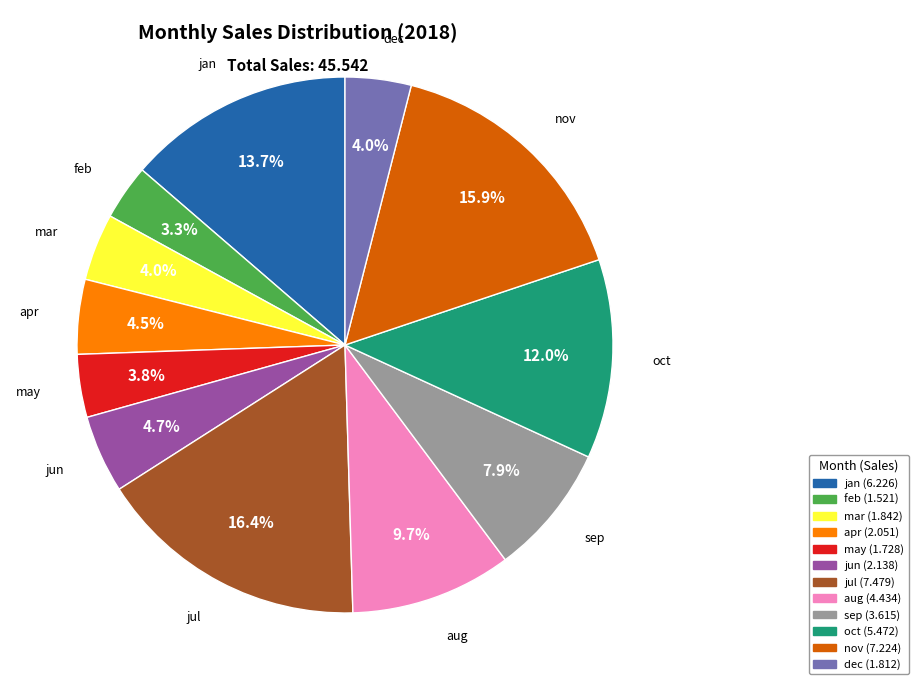

Is there any slice that represents more than half of the pie?

No